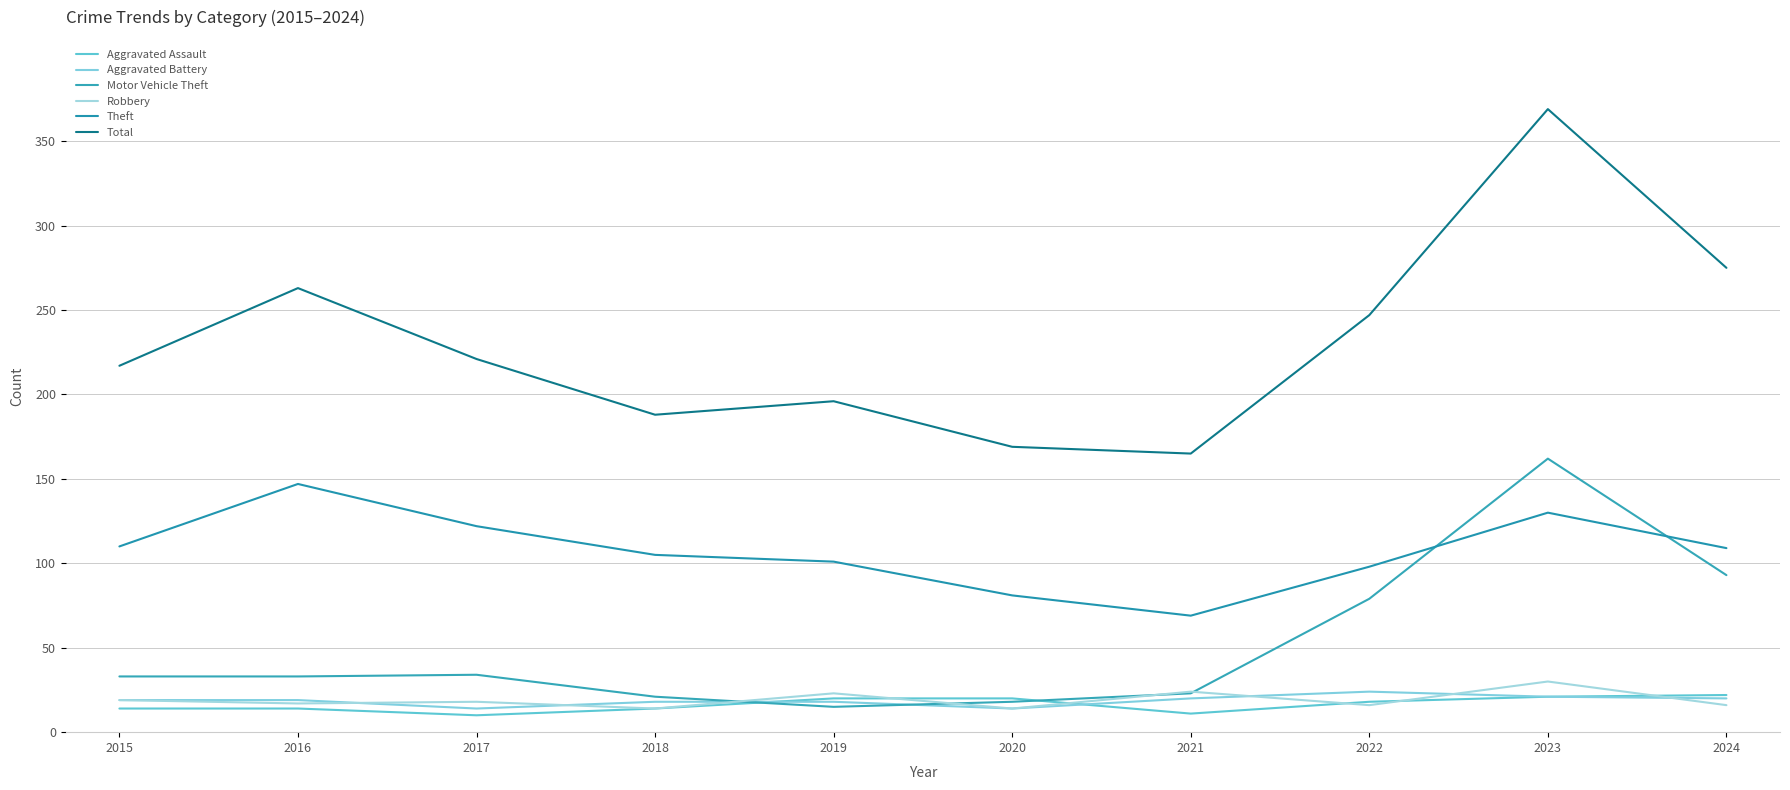

True or false: Theft and Robbery cross at least once.

False